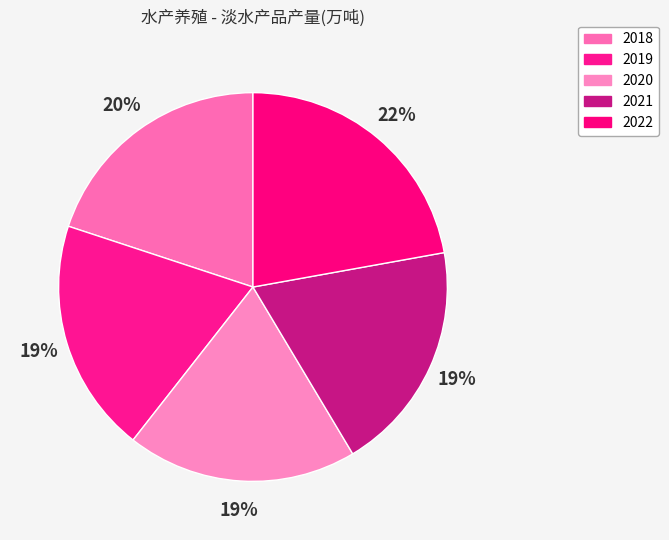

What is the change in value from 2018 to 2019?

-0.9